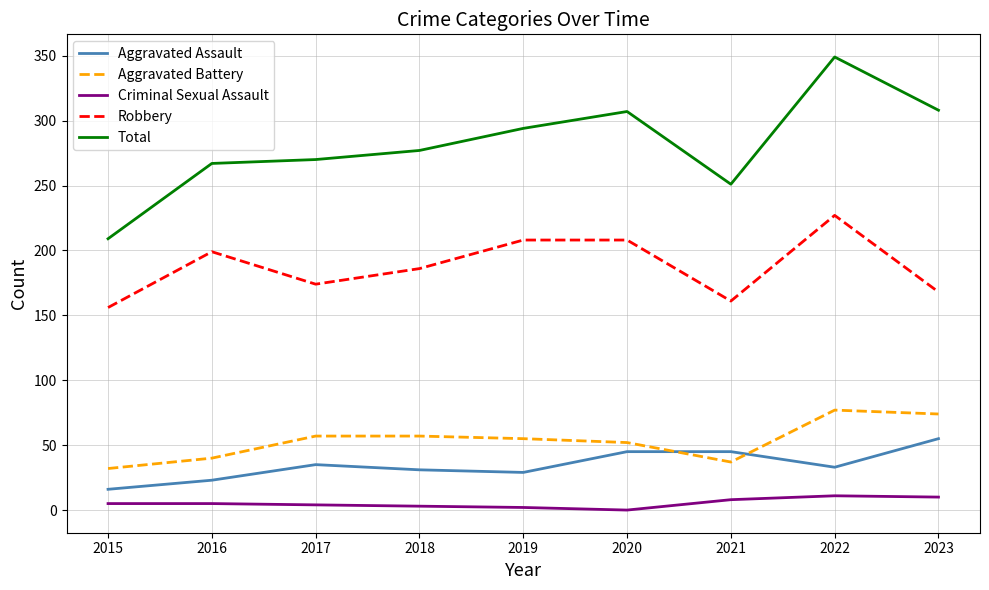

What is the total value across all series at 2023?

615